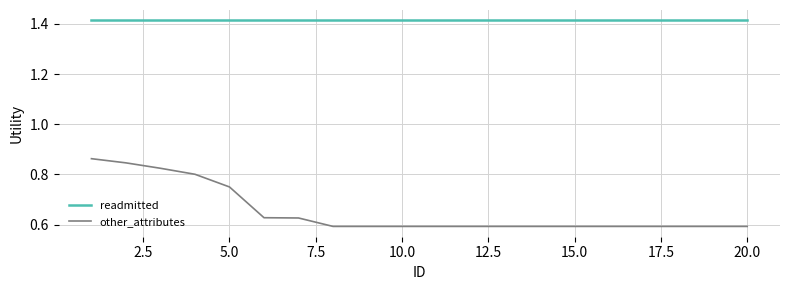

Which series has the widest spread of values?

other_attributes